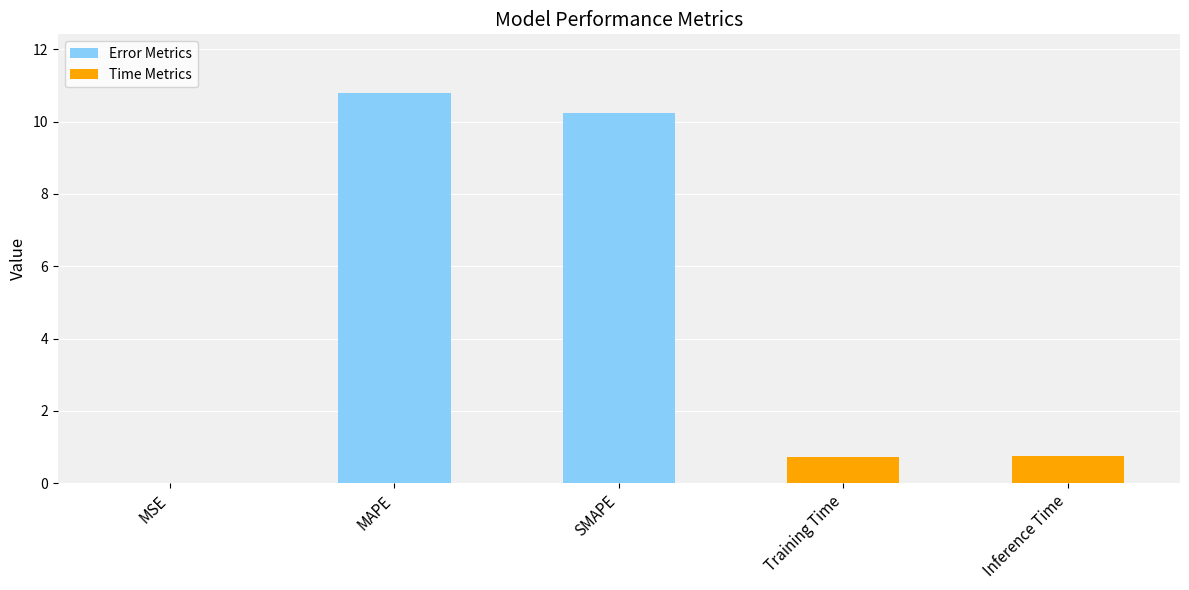

Does the chart contain stacked bars?

No